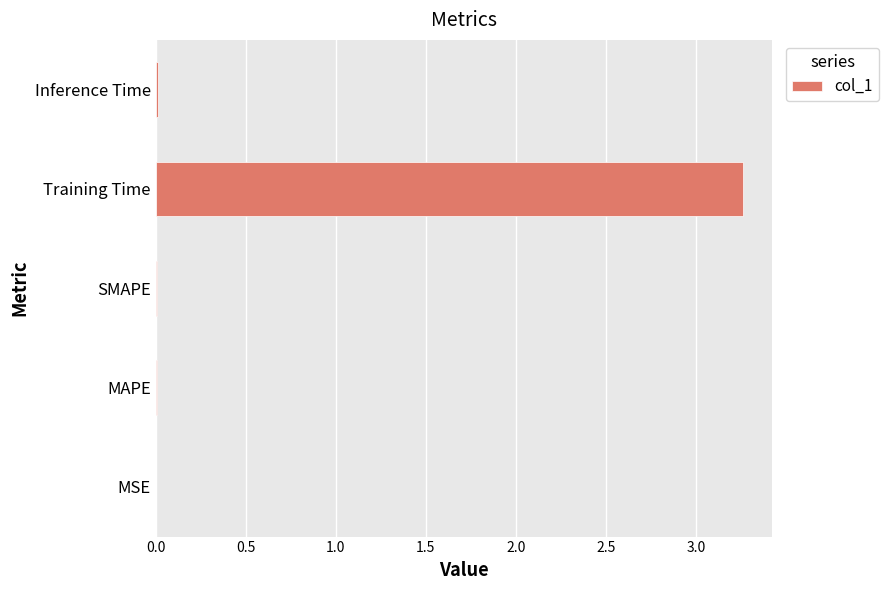

At which category does the chart reach its peak across all series?

Training Time